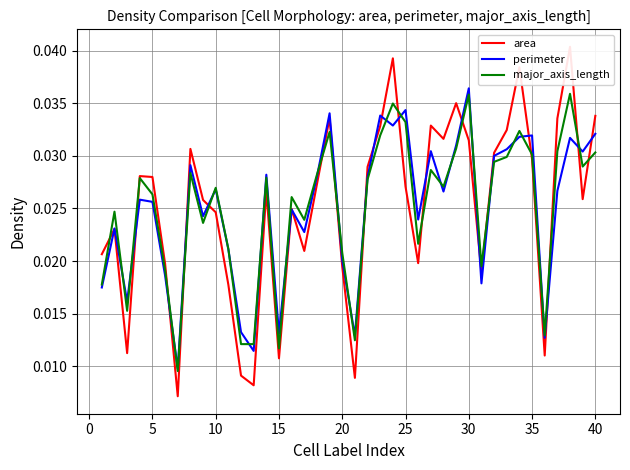

True or false: area and perimeter intersect in this chart.

True